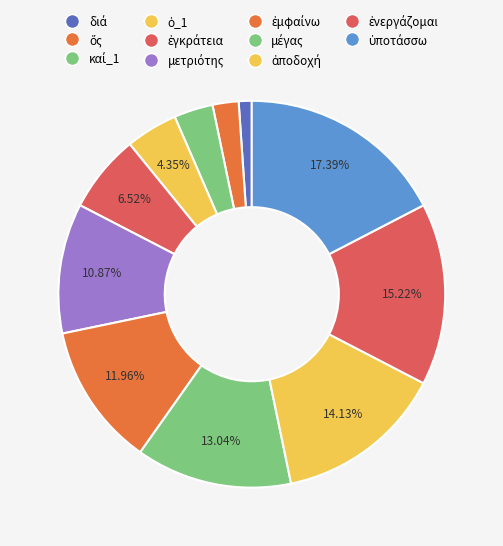

How many slices are in this pie chart?

11